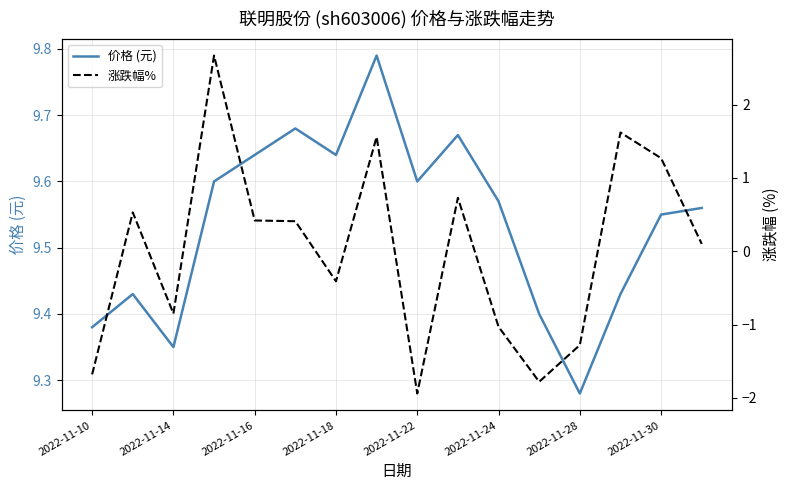

At which label is 价格 (元) closest to 9?

2022-11-28